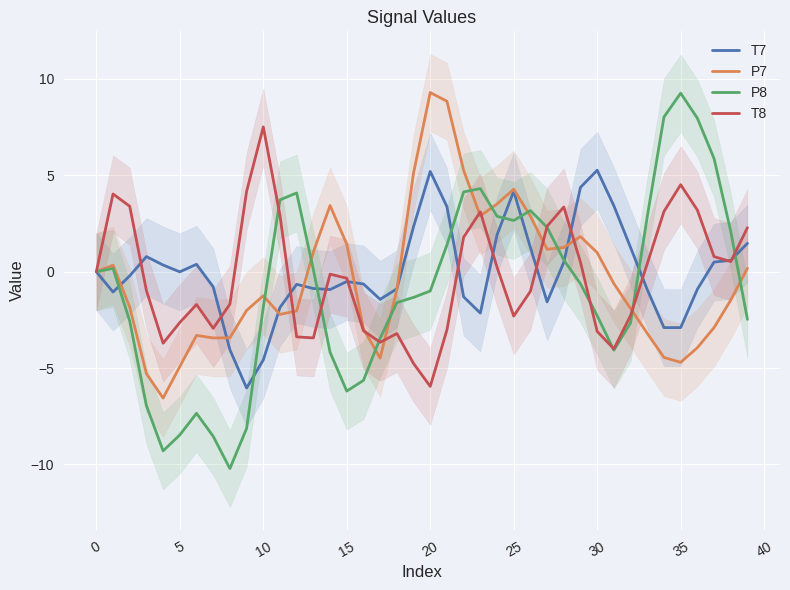

At which category is the sum across all series the highest?

21